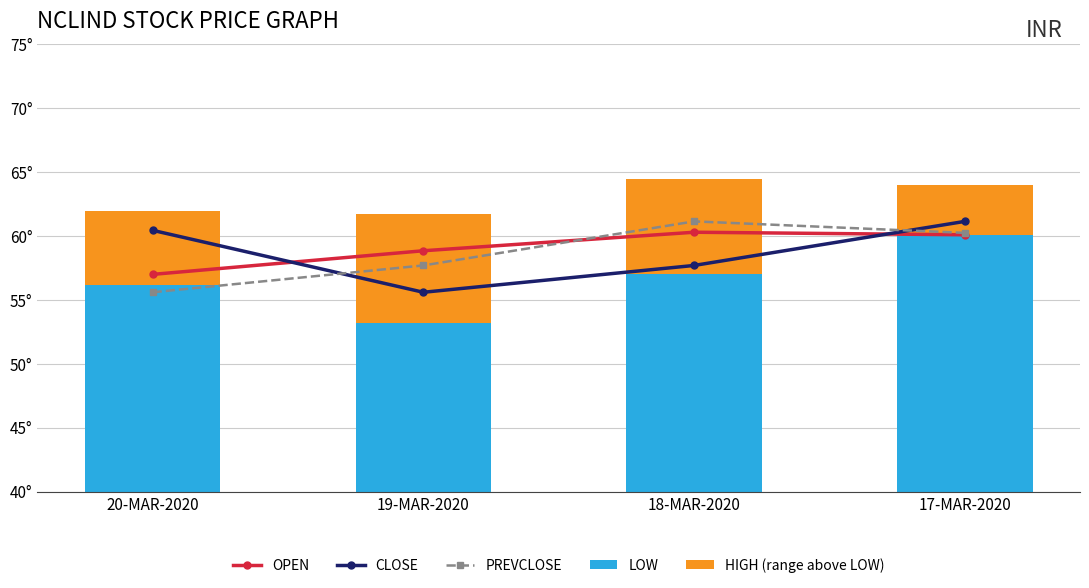

Reading left to right, extract all data points from this chart.

OPEN: 20-MAR-2020=57.0	19-MAR-2020=58.9	18-MAR-2020=60.3	17-MAR-2020=60.1
CLOSE: 20-MAR-2020=60.5	19-MAR-2020=55.6	18-MAR-2020=57.7	17-MAR-2020=61.1
PREVCLOSE: 20-MAR-2020=55.6	19-MAR-2020=57.7	18-MAR-2020=61.1	17-MAR-2020=60.2
LOW: 20-MAR-2020=56.1	19-MAR-2020=53.2	18-MAR-2020=57.0	17-MAR-2020=60.1
HIGH (range above LOW): 20-MAR-2020=5.9	19-MAR-2020=8.5	18-MAR-2020=7.5	17-MAR-2020=3.9